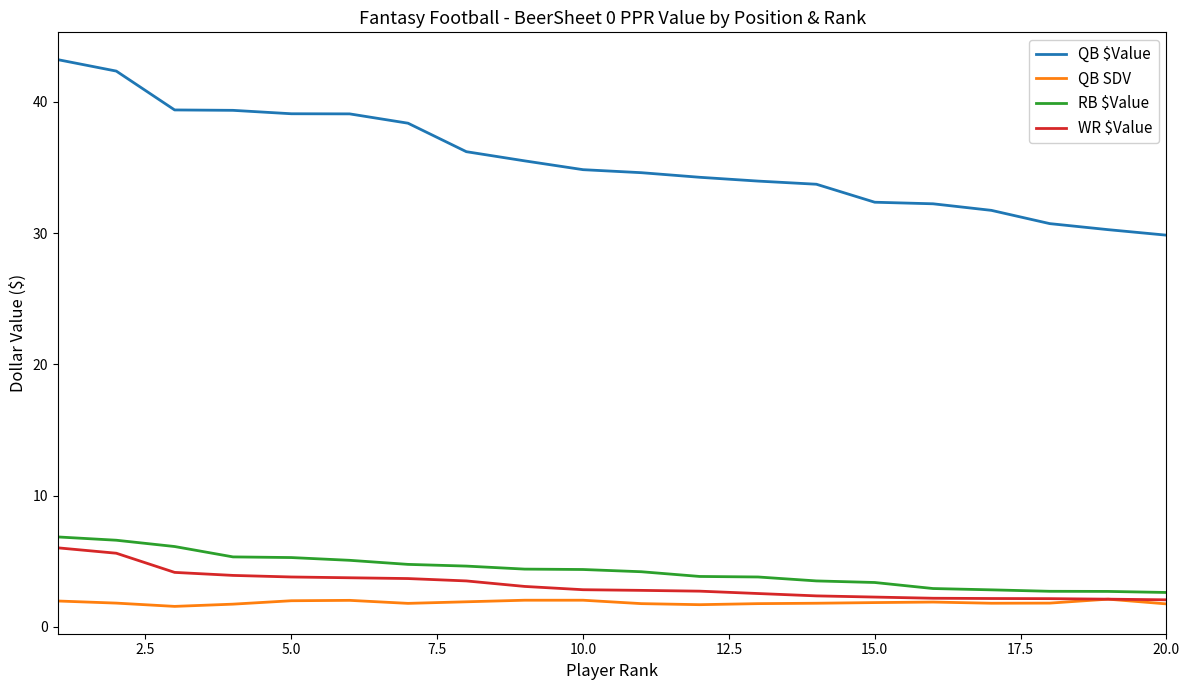

True or false: RB $Value and QB SDV intersect in this chart.

False